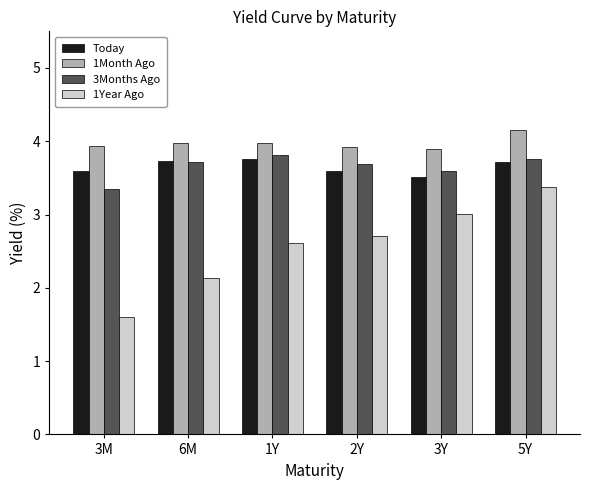

Is the value of 1Year Ago at 3Y greater than the value of 3Months Ago at 1Y?

No